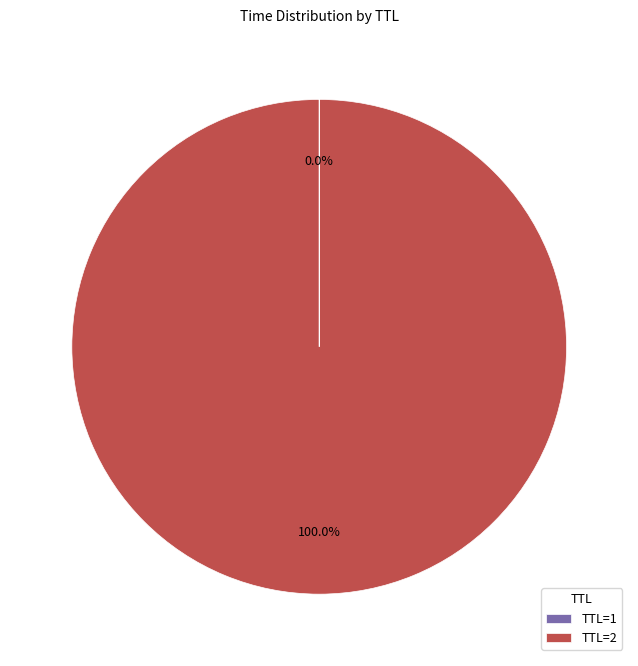

Which slice is the largest?

TTL=2